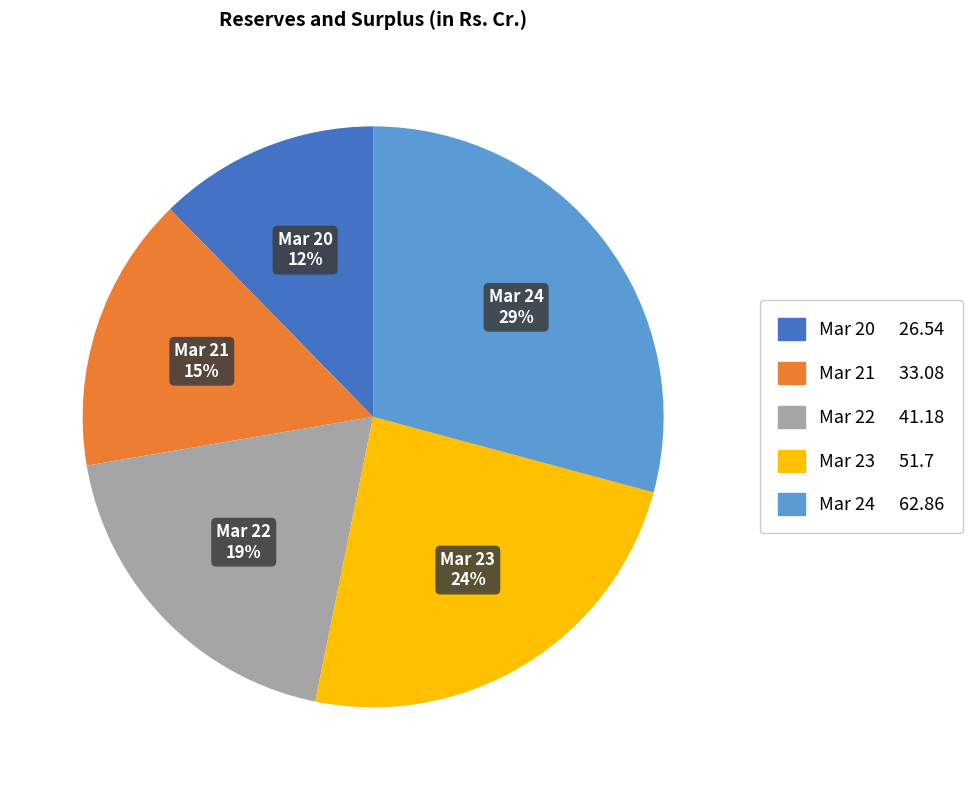

To the nearest percent, what is the combined percentage of Mar 24 and Mar 22?

48%